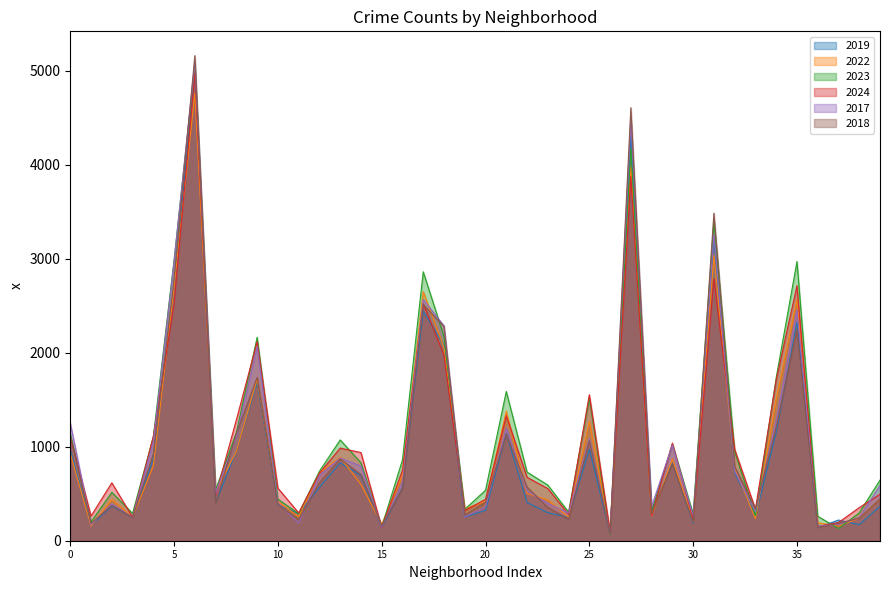

Which series has the widest spread of values?

2018